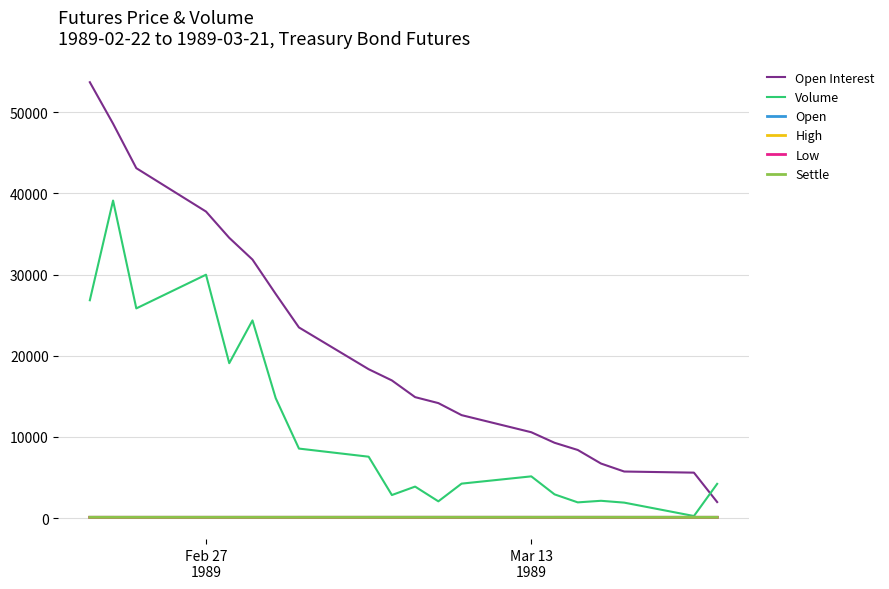

Which series has the largest total across all categories?

Open Interest